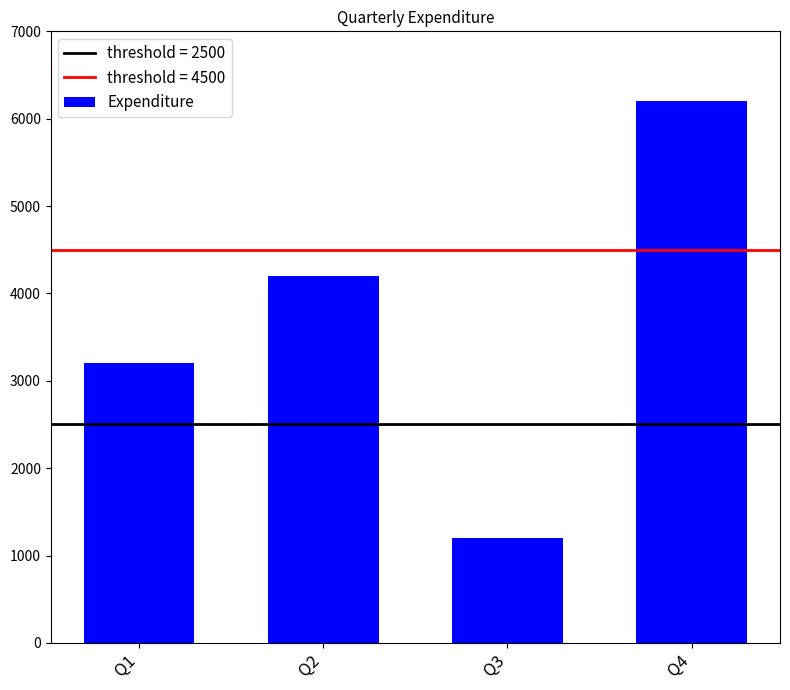

What is the maximum value shown in the chart?

6200